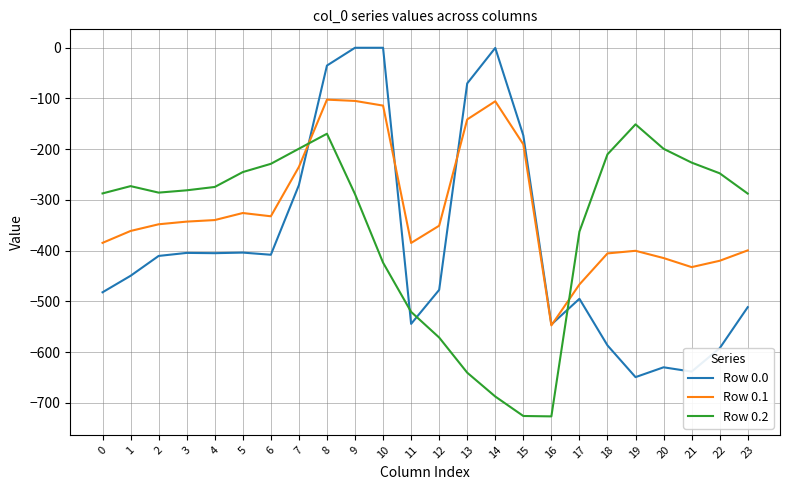

True or false: Row 0.1 has a value of -105.5 at 14.

True